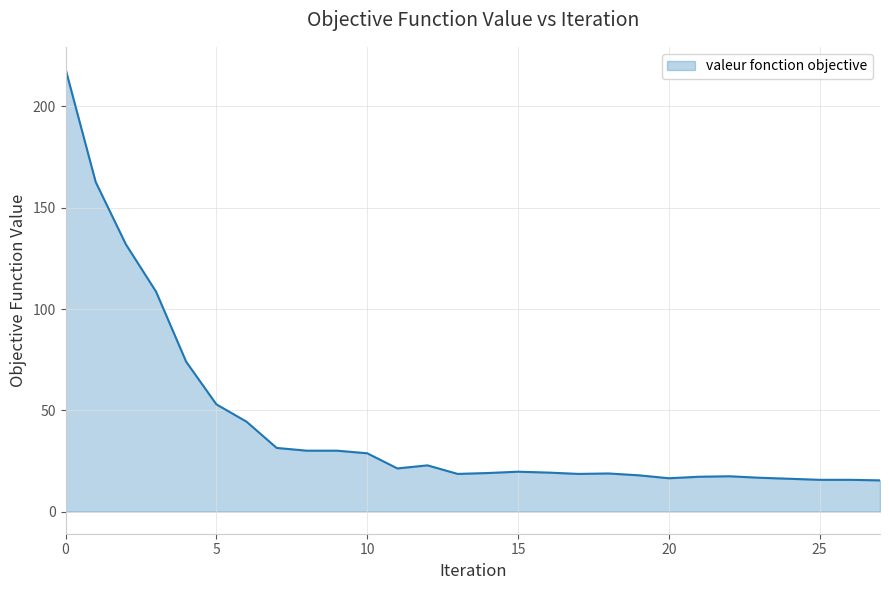

What is the average value?

43.6